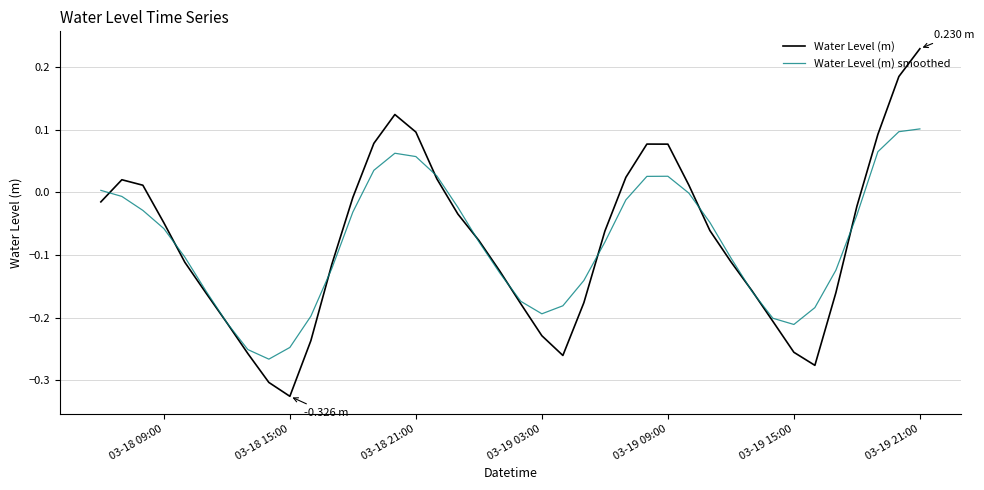

Which series has the largest range (max minus min)?

Water Level (m)